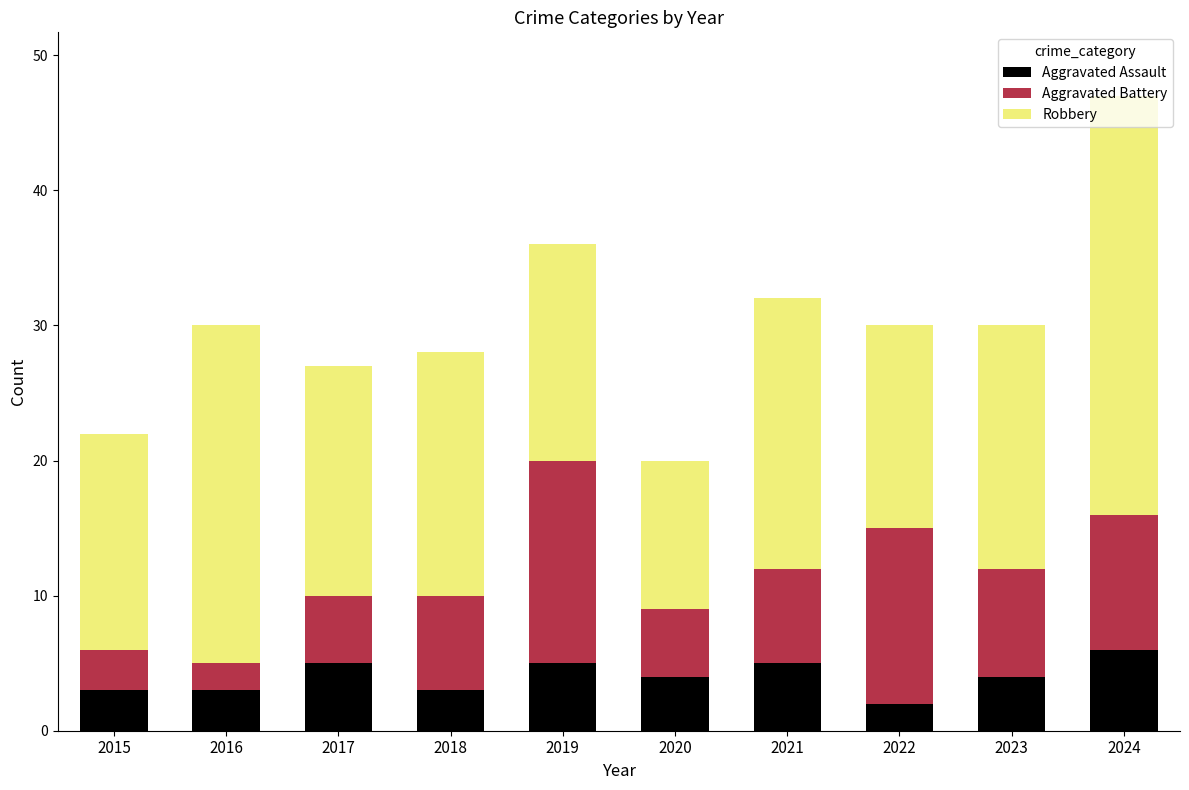

What is the maximum value for Aggravated Assault?

6